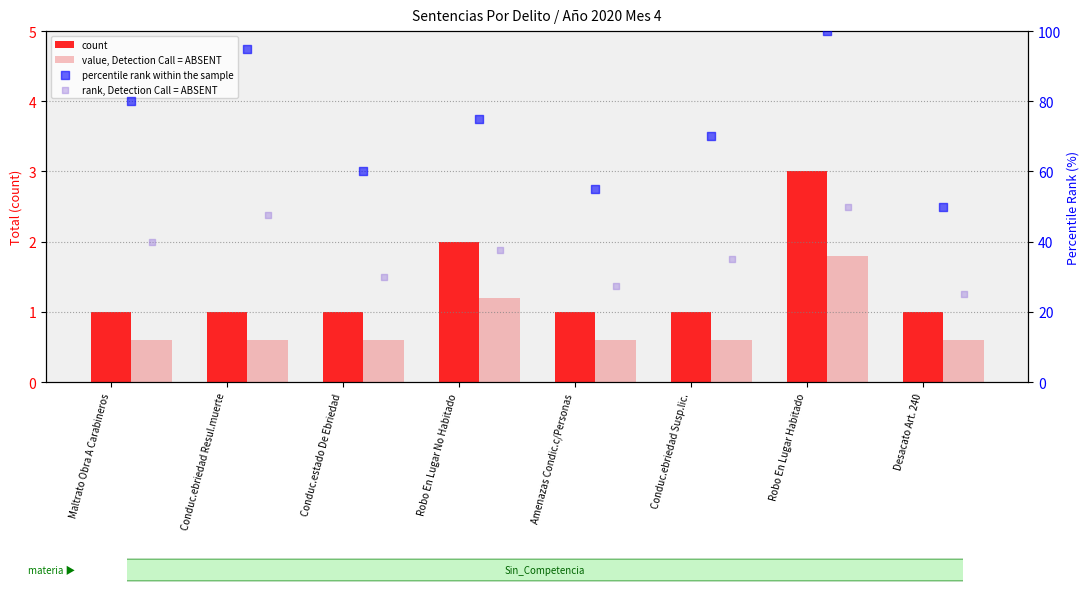

At how many categories does at least one series exceed 59?

6